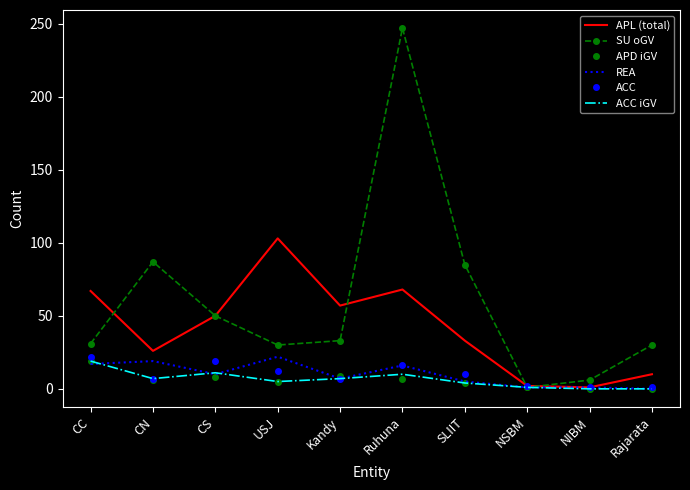

Between CN and USJ, which series saw the biggest shift?

APL (total)